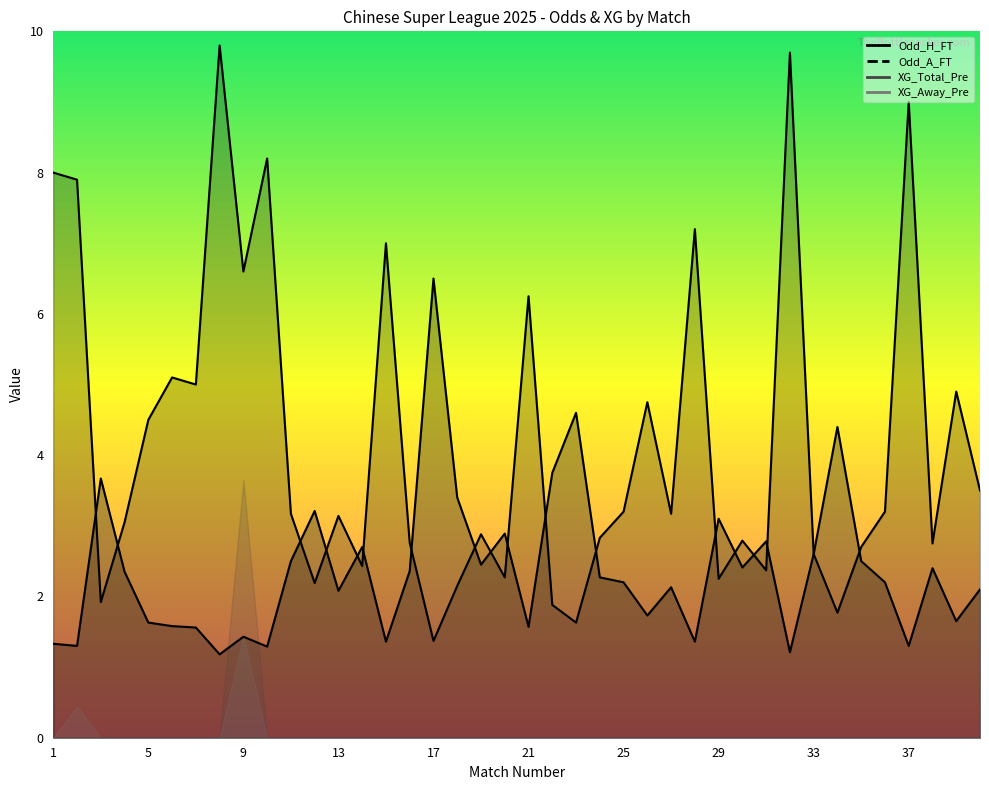

What is the difference between the maximum and minimum values in the Odd_H_FT series?

5.3